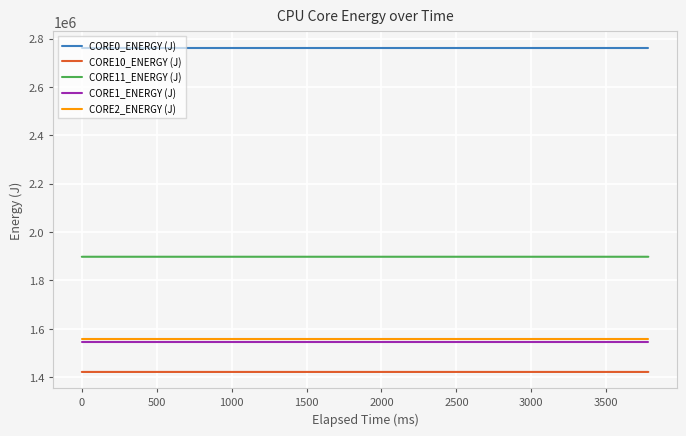

True or false: CORE11_ENERGY (J) and CORE2_ENERGY (J) intersect in this chart.

False